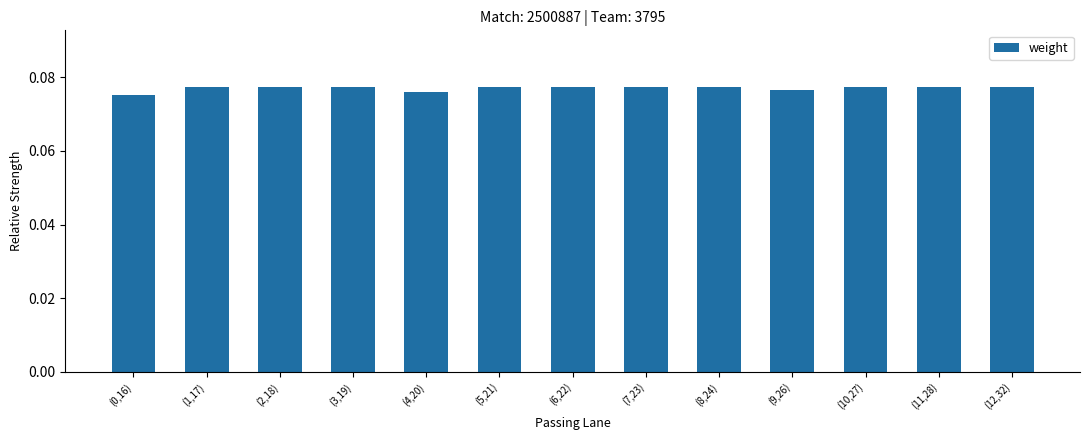

Is it true that the value at (10,27) is 0.0?

False